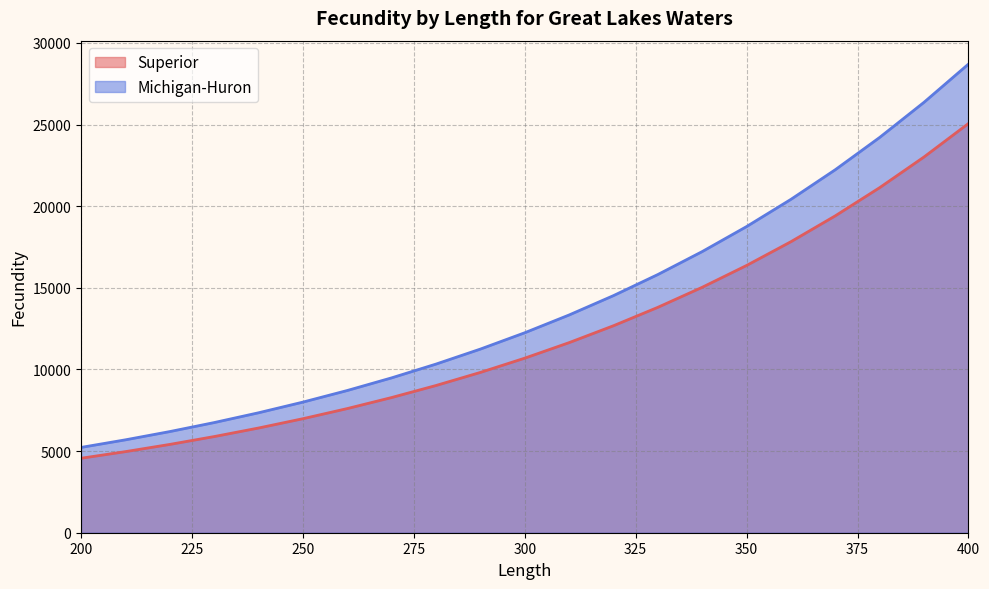

True or false: Michigan-Huron has more than 2 interior local peaks.

False